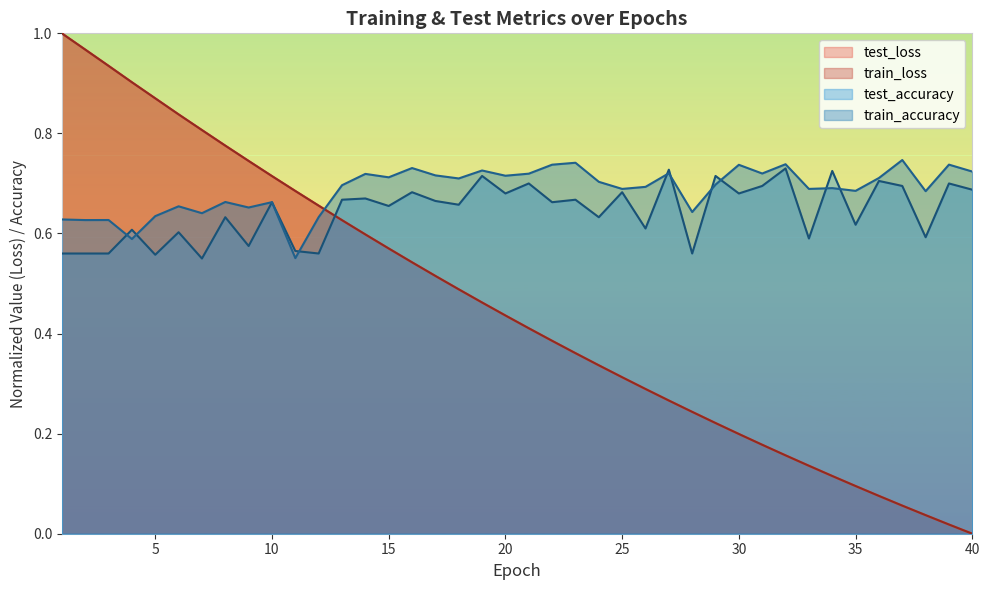

True or false: train_accuracy and train_loss cross at least once.

True